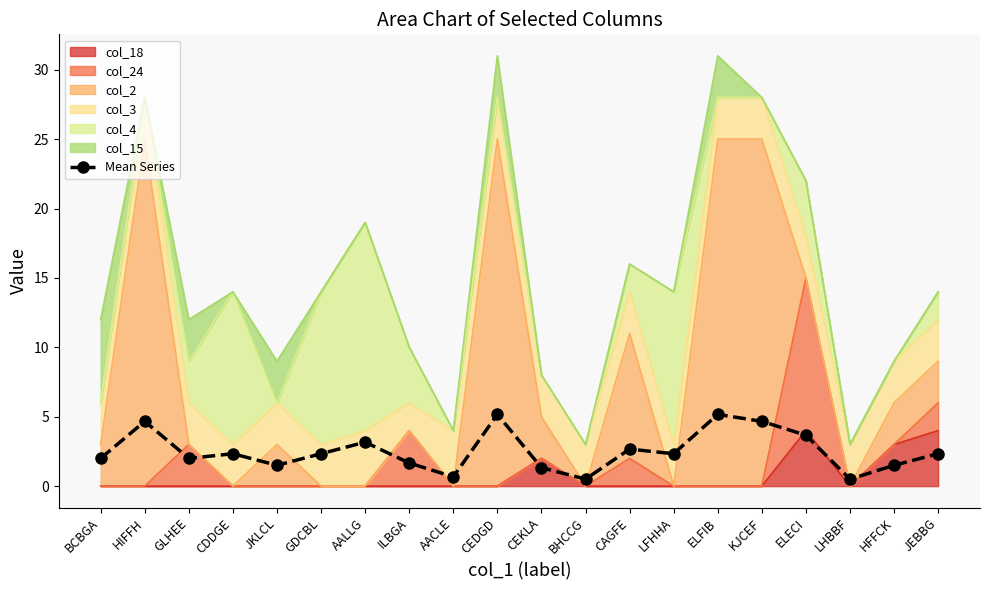

Reading left to right, extract all data points from this chart.

BCBGA=2.0	HIFFH=4.7	GLHEE=2.0	CDDGE=2.3	JKLCL=1.5	GDCBL=2.3	AALLG=3.2	ILBGA=1.7	AACLE=0.7	CEDGD=5.2	CEKLA=1.3	BHCCG=0.5	CAGFE=2.7	LFHHA=2.3	ELFIB=5.2	KJCEF=4.7	ELECI=3.7	LHBBF=0.5	HFFCK=1.5	JEBBG=2.3